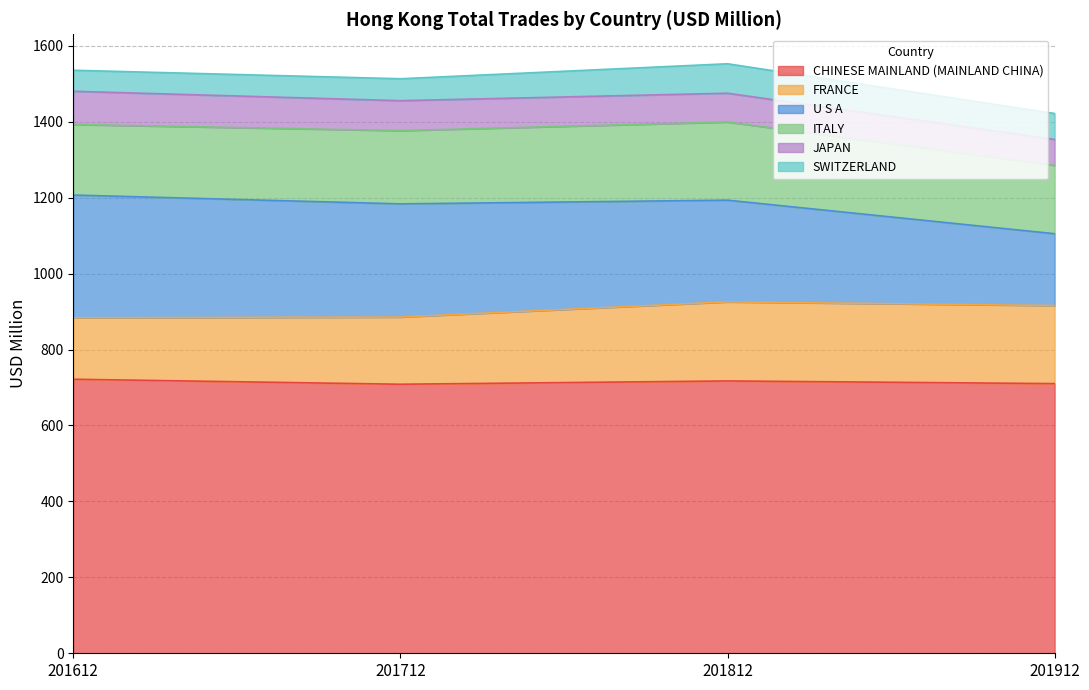

Reading left to right, list all the values displayed in this chart.

CHINESE MAINLAND (MAINLAND CHINA): 721.8	708.6	717.3	710.3
FRANCE: 161.8	176.9	208.2	205.6
U S A: 323.4	298.2	268.0	189.2
ITALY: 185.8	192.8	205.8	180.0
JAPAN: 87.6	78.9	75.9	68.3
SWITZERLAND: 55.3	57.8	77.6	68.3